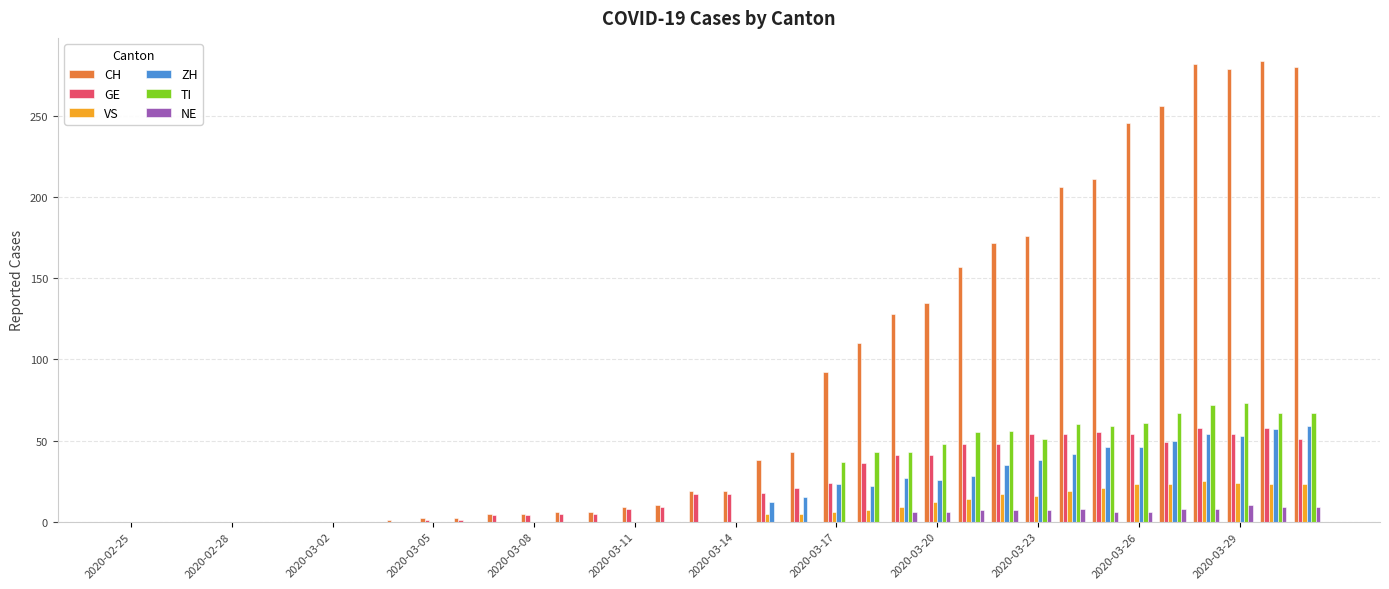

Which series has the largest total across all categories?

CH